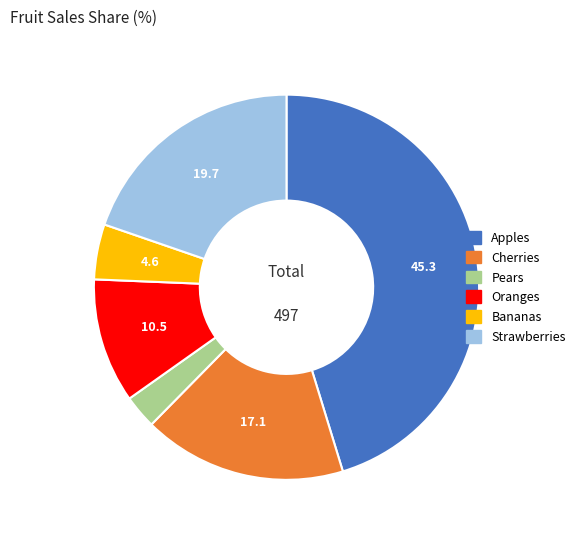

Is there a majority slice in this chart?

No